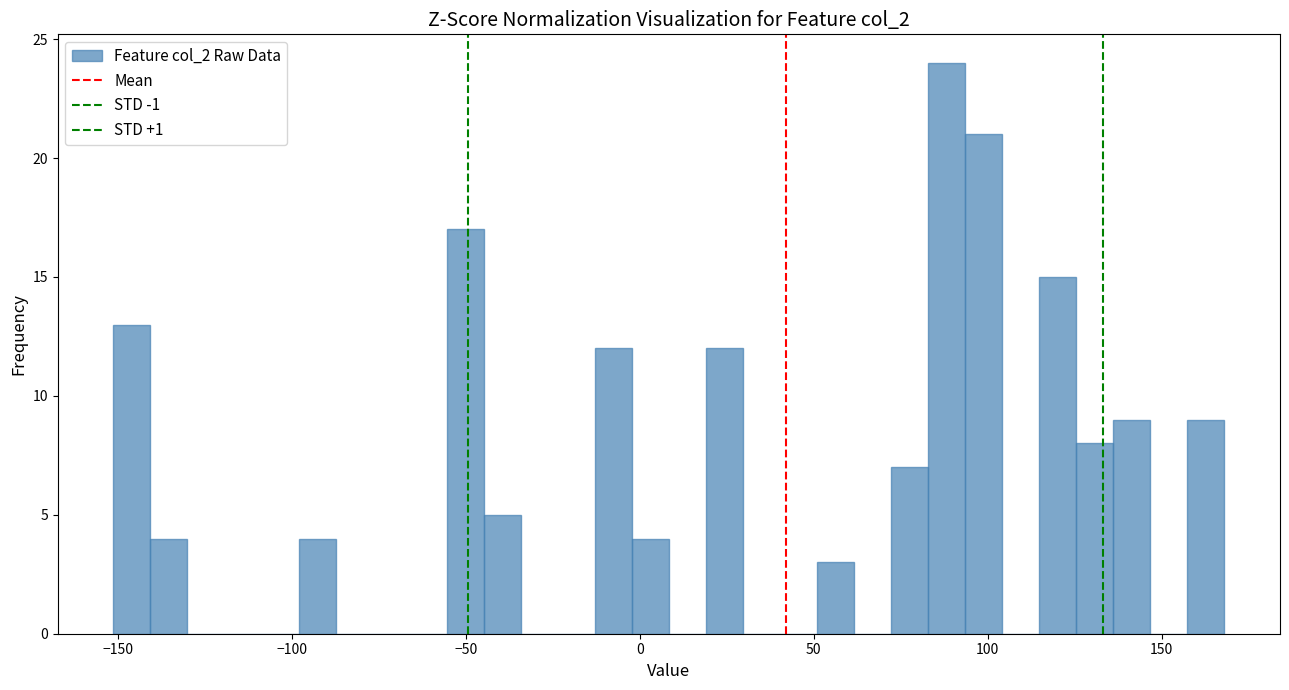

Read against the x-axis, roughly where is the centre of the tallest bar?

90